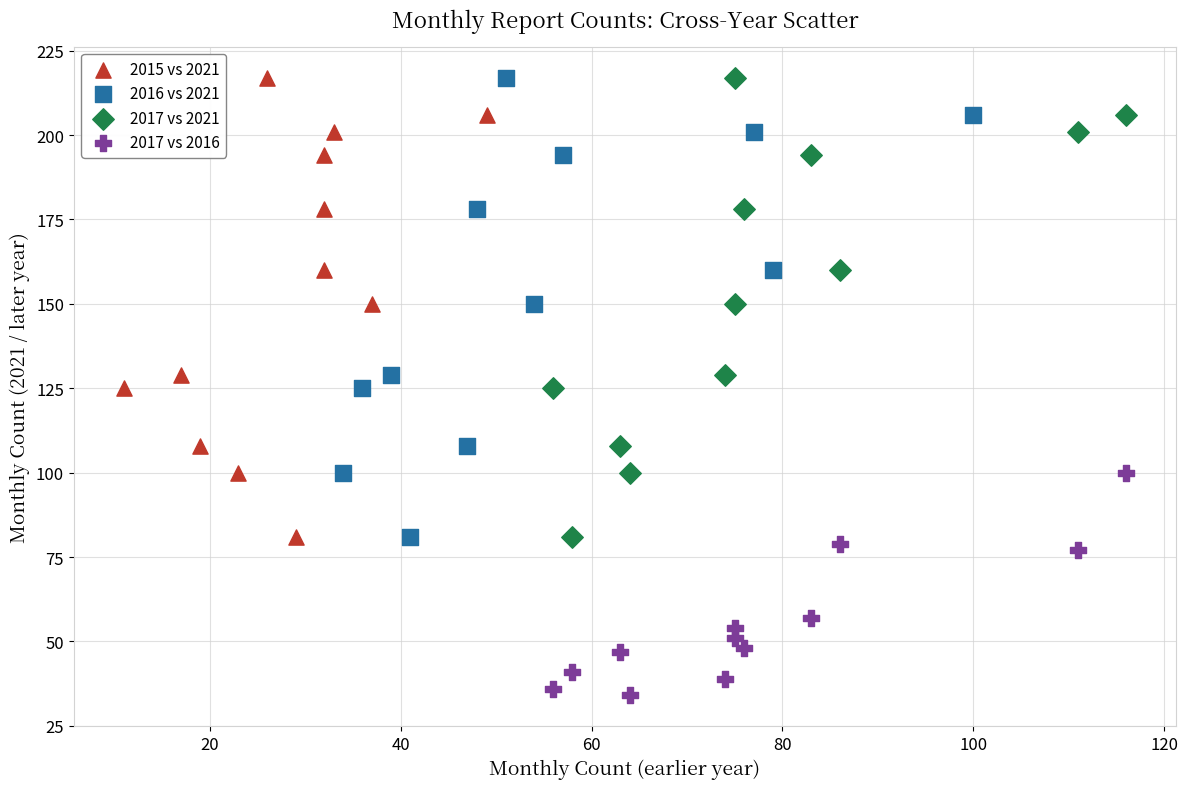

Which series reaches the minimum Y coordinate?

2017 vs 2016